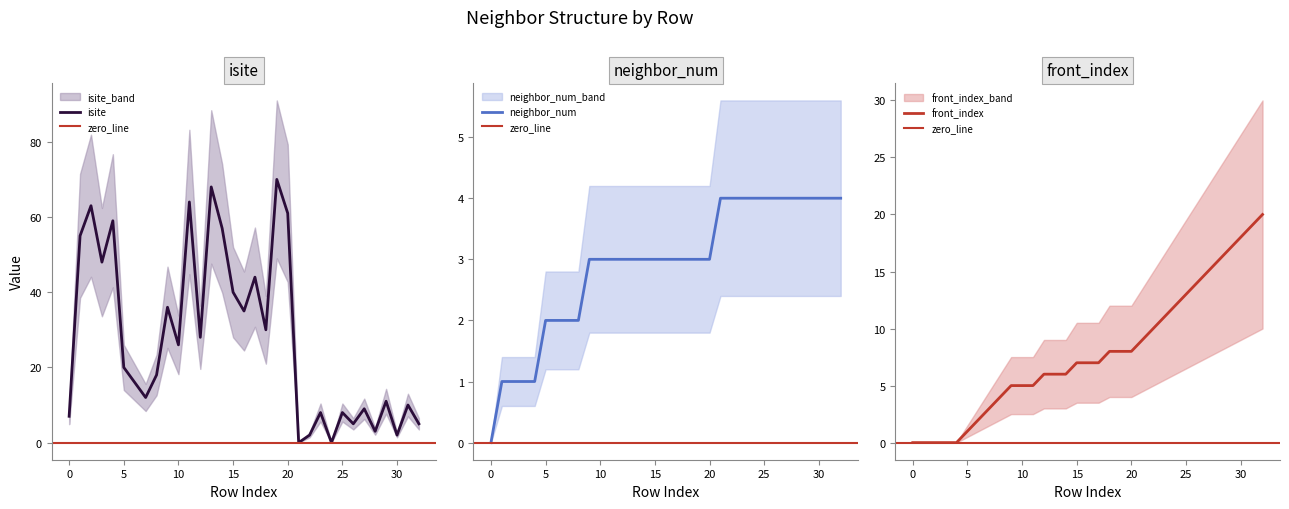

How many positive values does the isite series have?

31